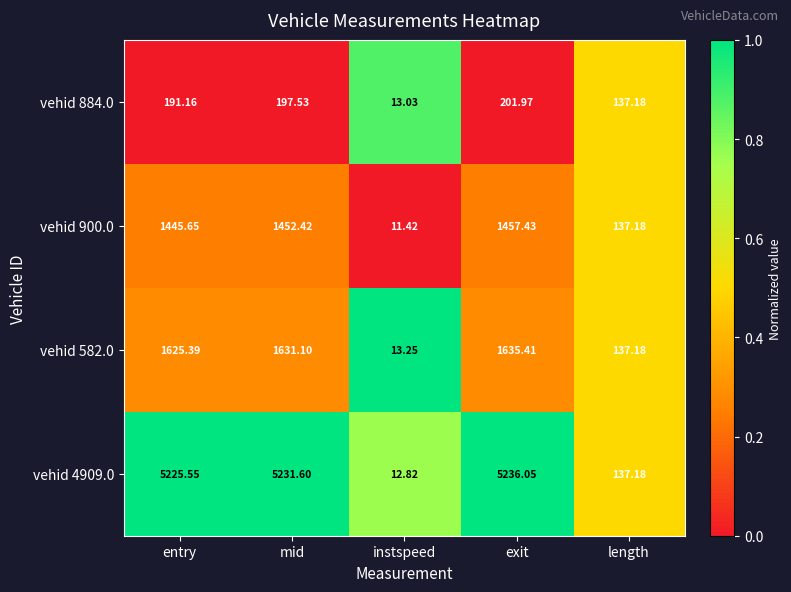

What is the total value across all series at exit?

8530.9